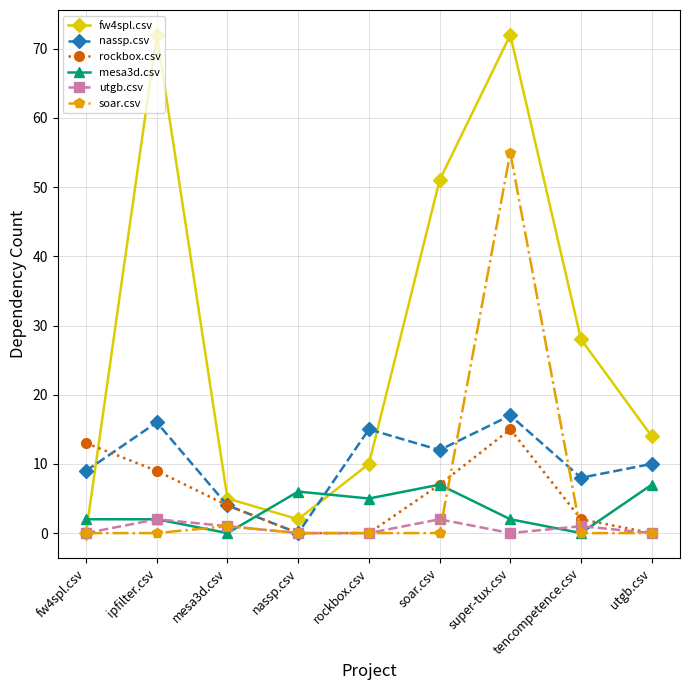

True or false: mesa3d.csv and nassp.csv intersect in this chart.

True